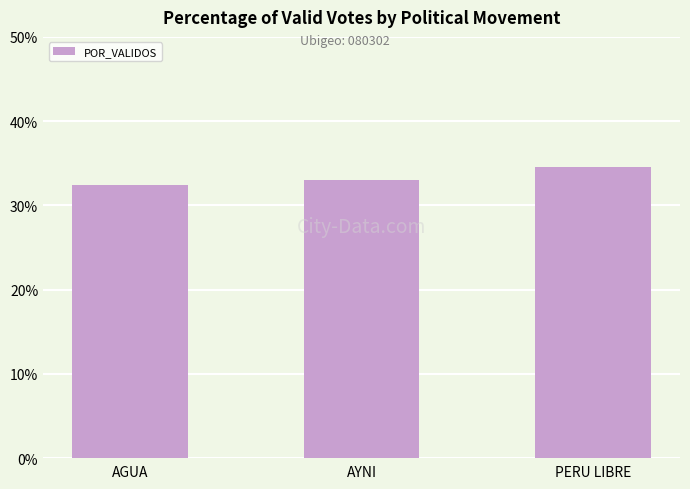

What is the average value?

33.3